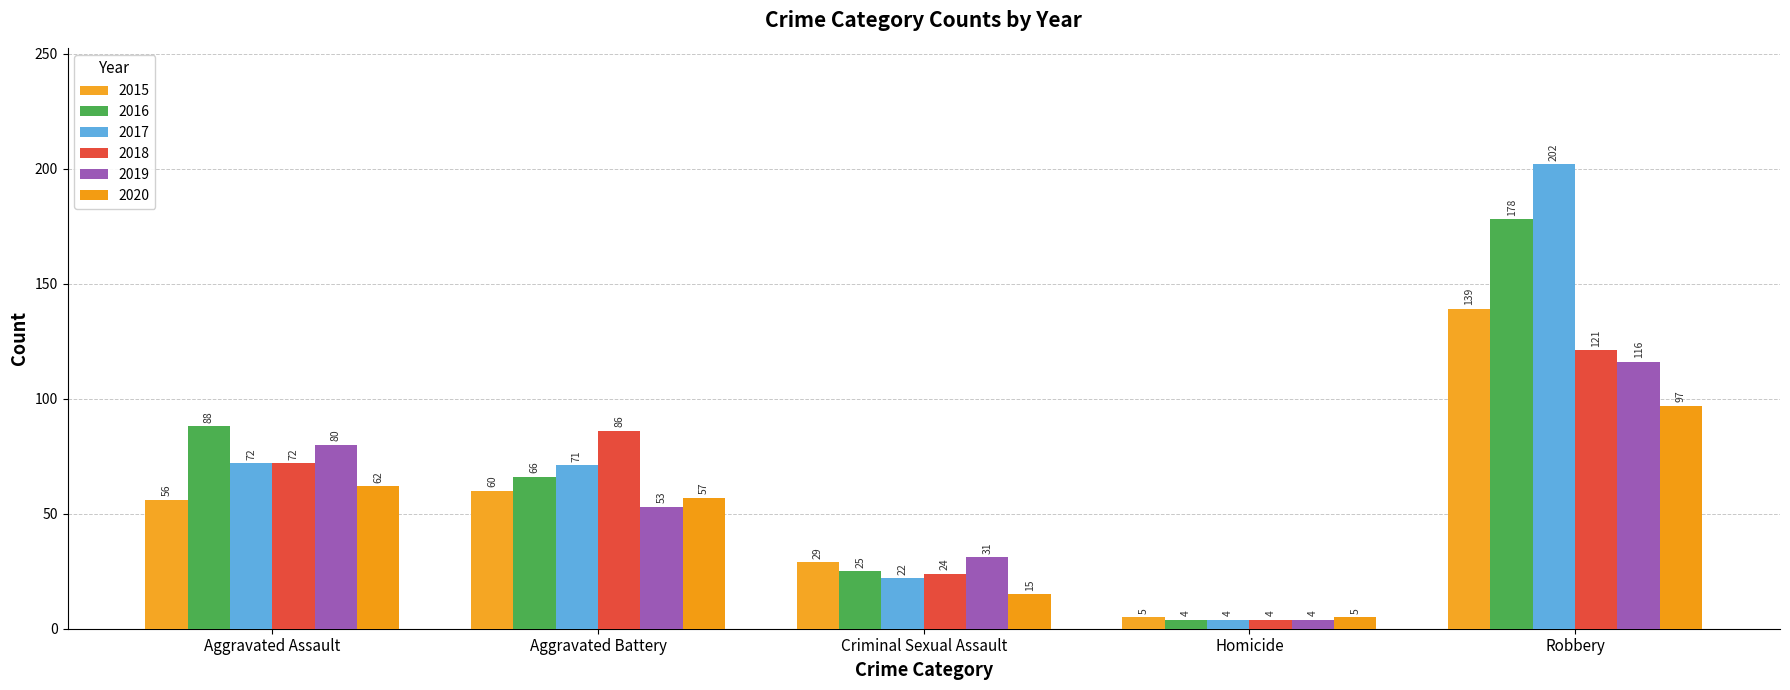

What is the spread (max minus min) of values at Aggravated Battery?

33